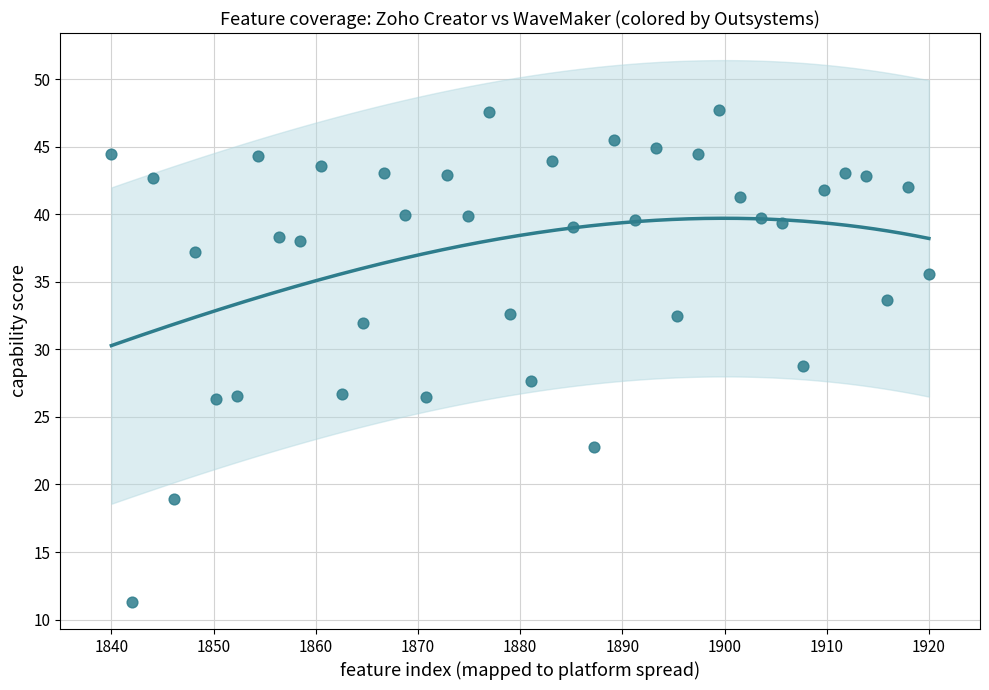

What is the range of X values (max minus min)?

80.0